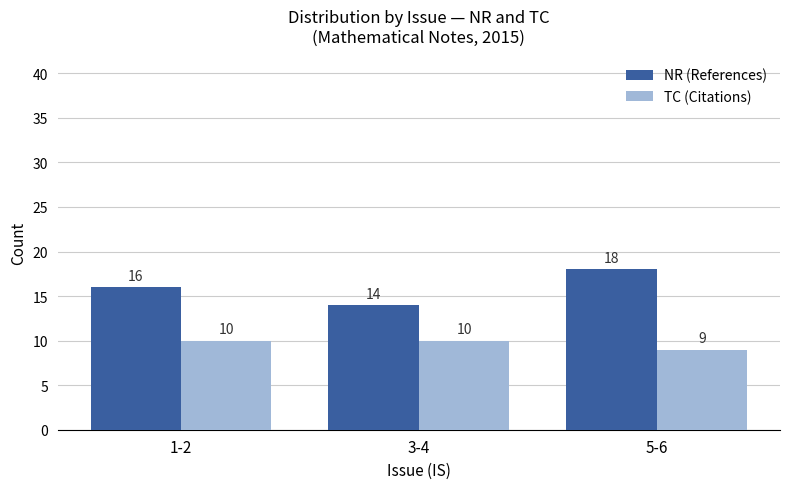

The value of NR (References) at 3-4 is 14. True or false?

True